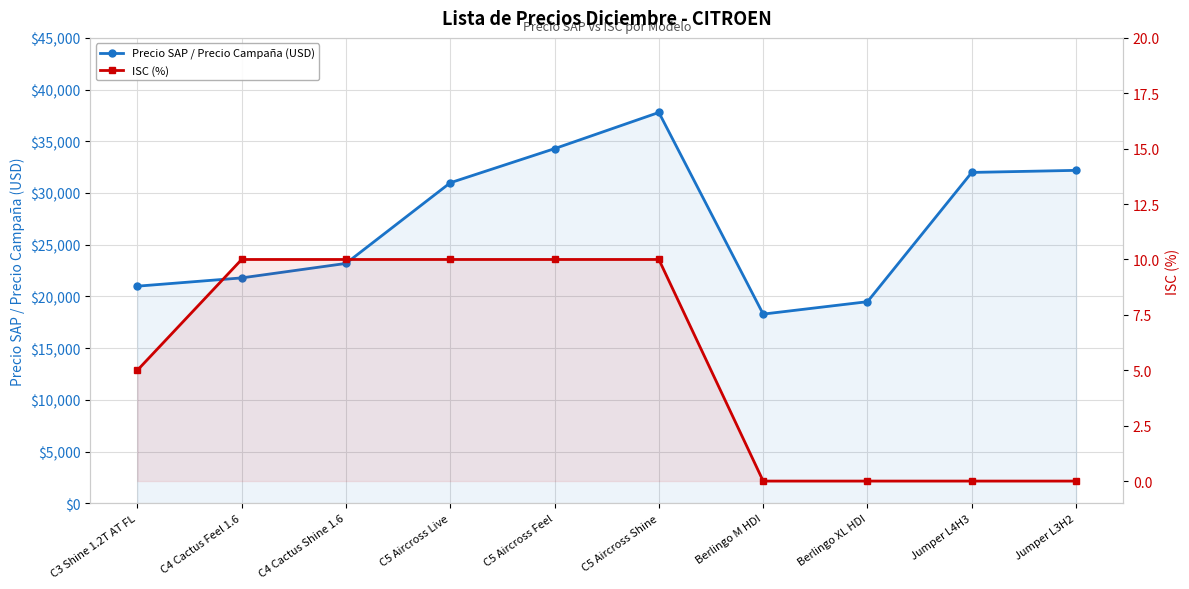

Rank the series by their maximum value, from highest to lowest.

Precio SAP / Precio Campaña (USD), ISC (%)